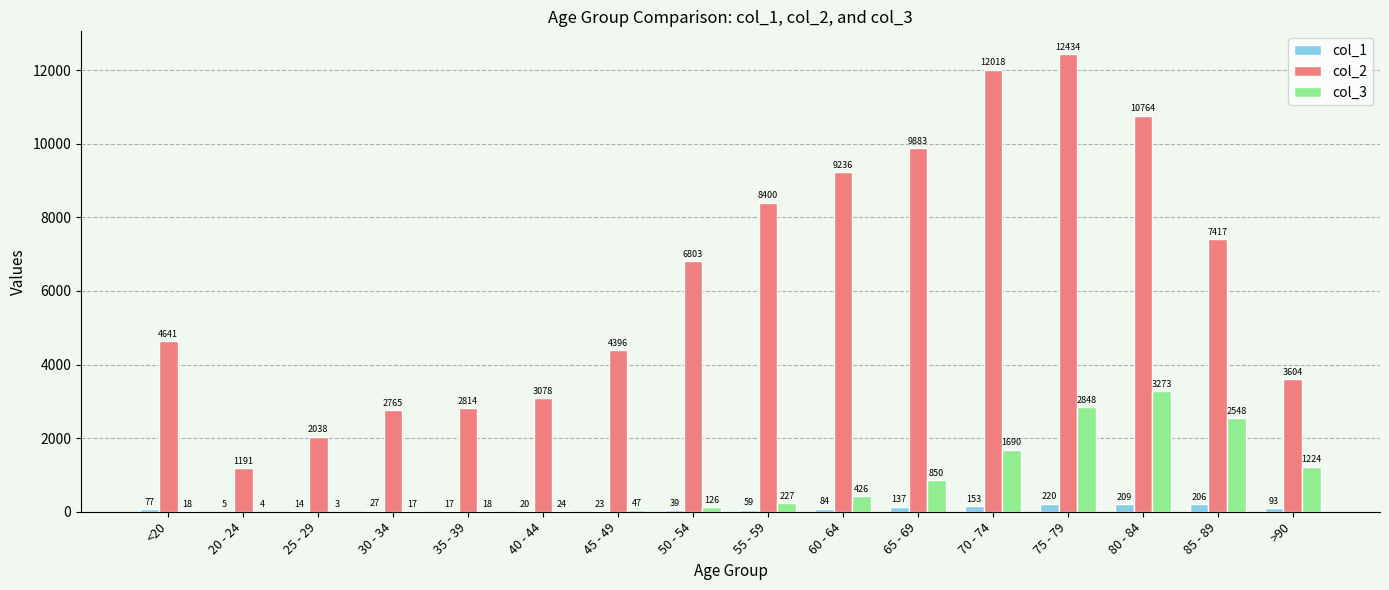

What is the total value across all series at 85 - 89?

10171